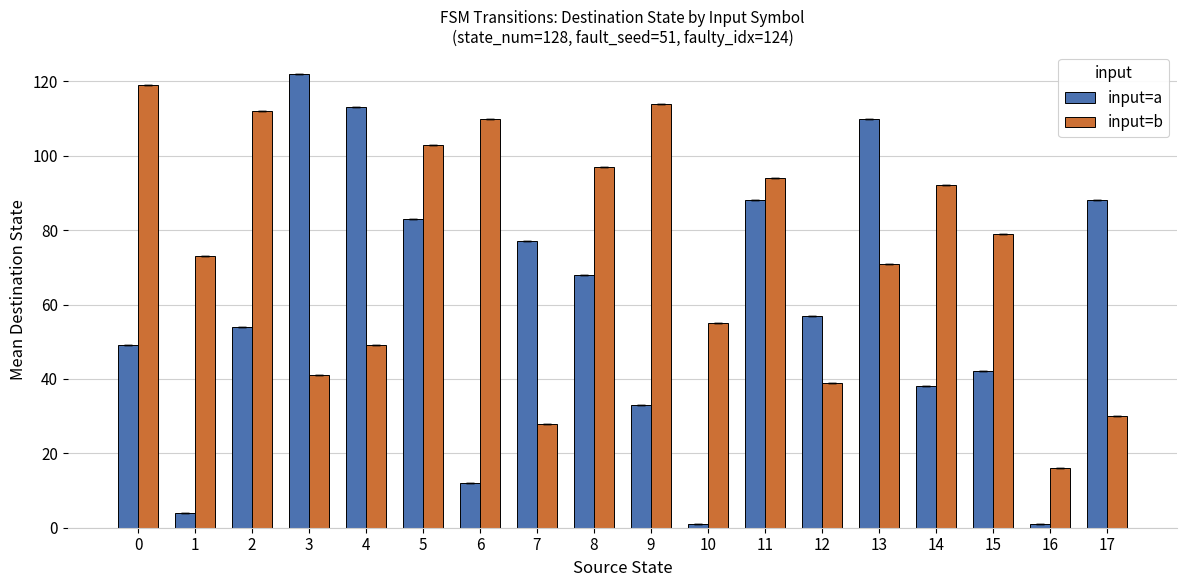

What is the sum of all input=a values?

1040